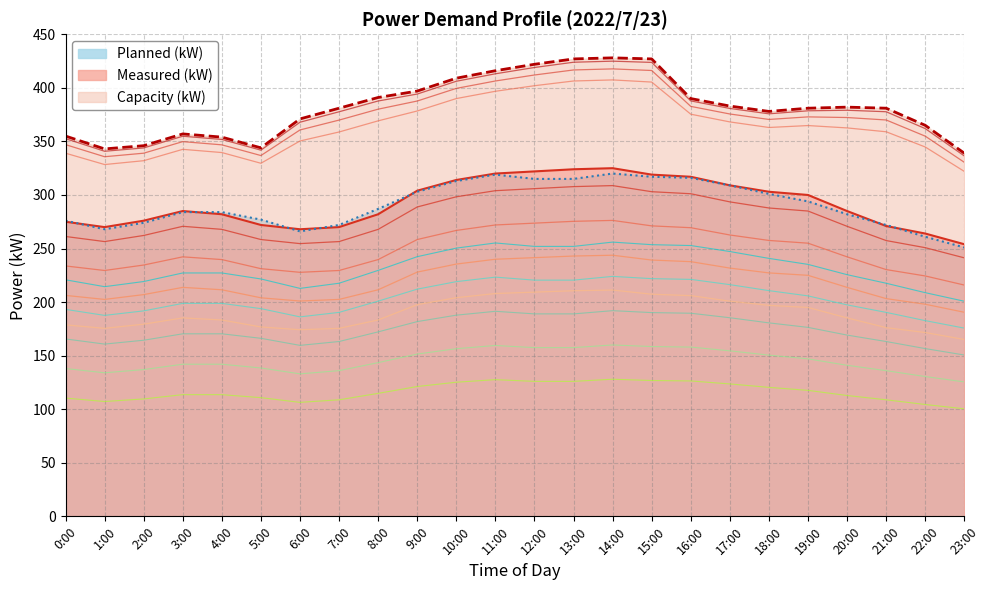

Reading right to left, what are all the values shown in this chart?

Measured (kW): 23:00=241.3	22:00=250.8	21:00=257.4	20:00=270.8	19:00=285.0	18:00=287.8	17:00=293.6	16:00=301.1	15:00=303.1	14:00=308.8	13:00=307.8	12:00=305.9	11:00=304.0	10:00=298.3	9:00=288.8	8:00=267.9	7:00=256.5	6:00=254.6	5:00=258.4	4:00=267.9	3:00=270.8	2:00=262.2	1:00=256.5	0:00=261.2
Planned (kW): 23:00=175.7	22:00=182.7	21:00=190.4	20:00=197.4	19:00=205.8	18:00=210.7	17:00=216.3	16:00=221.2	15:00=221.9	14:00=224.0	13:00=220.5	12:00=220.5	11:00=223.3	10:00=219.1	9:00=212.1	8:00=200.9	7:00=190.4	6:00=186.2	5:00=193.9	4:00=198.8	3:00=198.8	2:00=191.8	1:00=187.6	0:00=193.2
Capacity (kW): 23:00=339.0	22:00=365.0	21:00=381.0	20:00=382.0	19:00=381.0	18:00=378.0	17:00=383.0	16:00=390.0	15:00=427.0	14:00=428.0	13:00=427.0	12:00=422.0	11:00=416.0	10:00=409.0	9:00=397.0	8:00=391.0	7:00=381.0	6:00=371.0	5:00=344.0	4:00=354.0	3:00=357.0	2:00=346.0	1:00=343.0	0:00=355.0